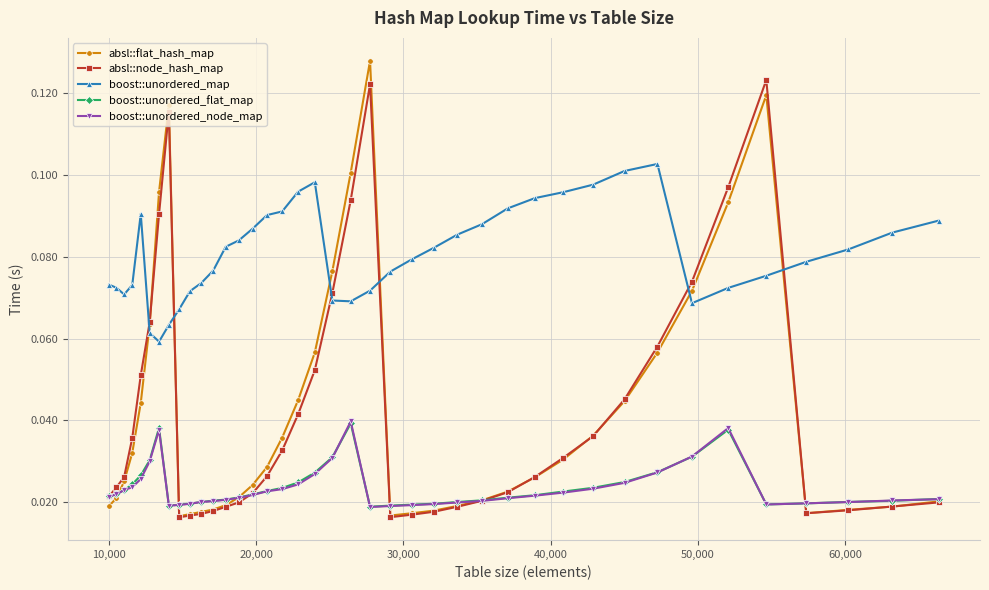

Which series has the widest spread of values?

absl::flat_hash_map